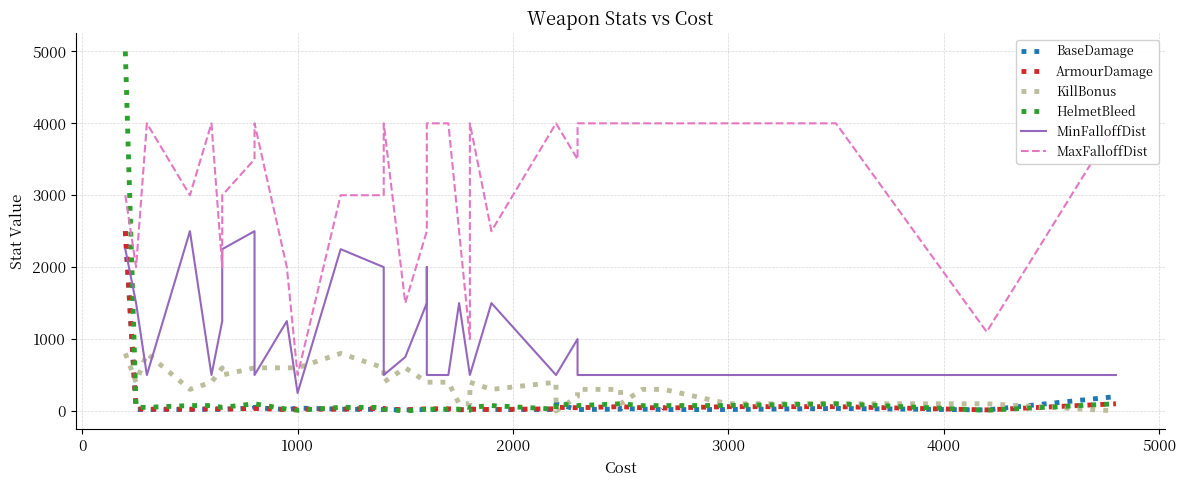

How many categories are shown in the chart?

40